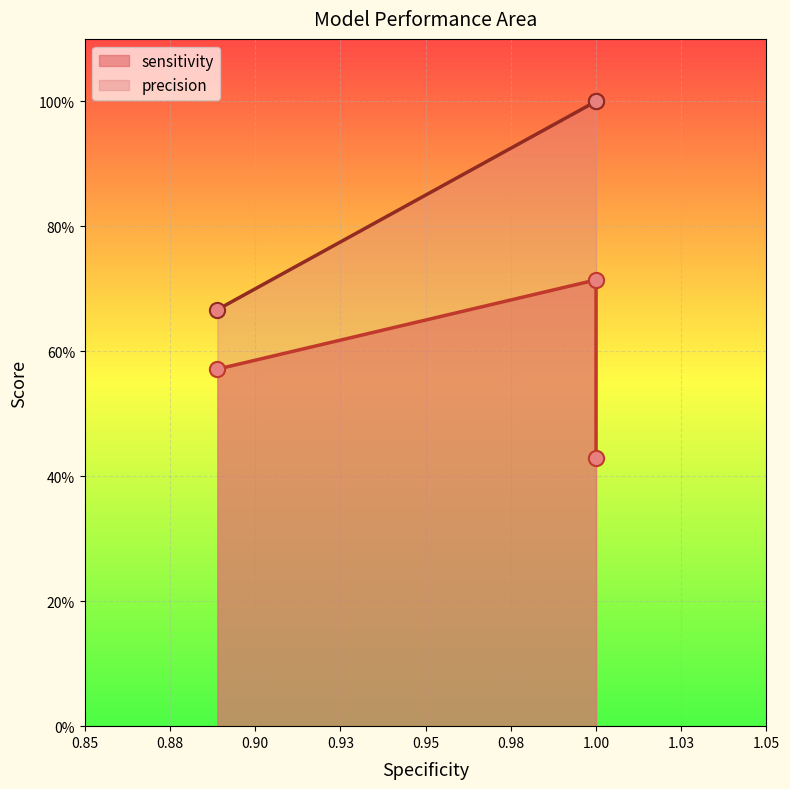

Is the value of precision at 0.8888888888888888 greater than the value of sensitivity at 1.0?

No